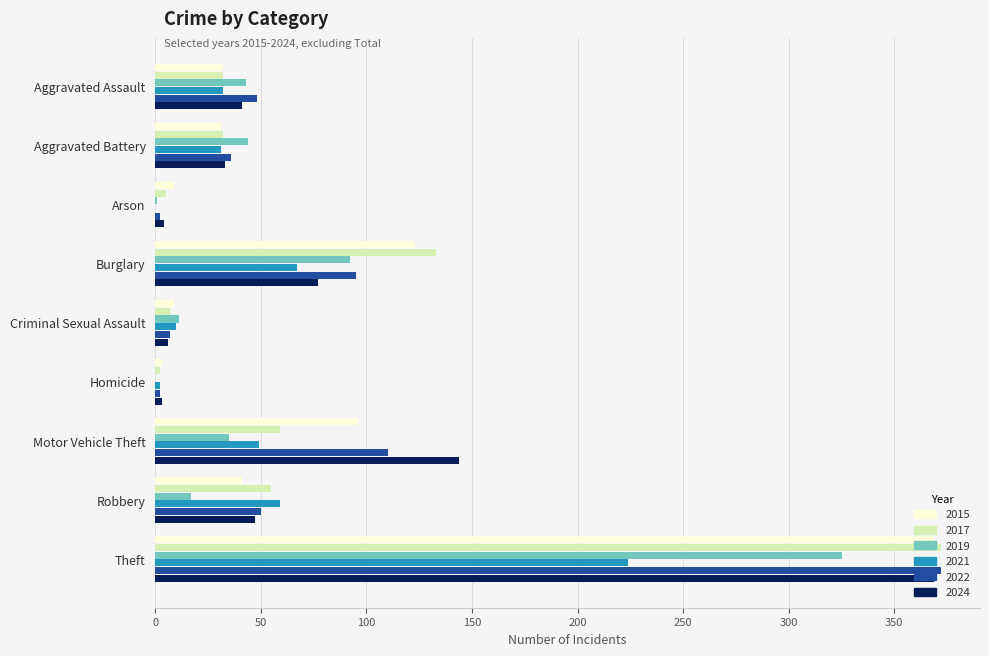

The 2024 series shows 46 at Burglary. True or false?

False